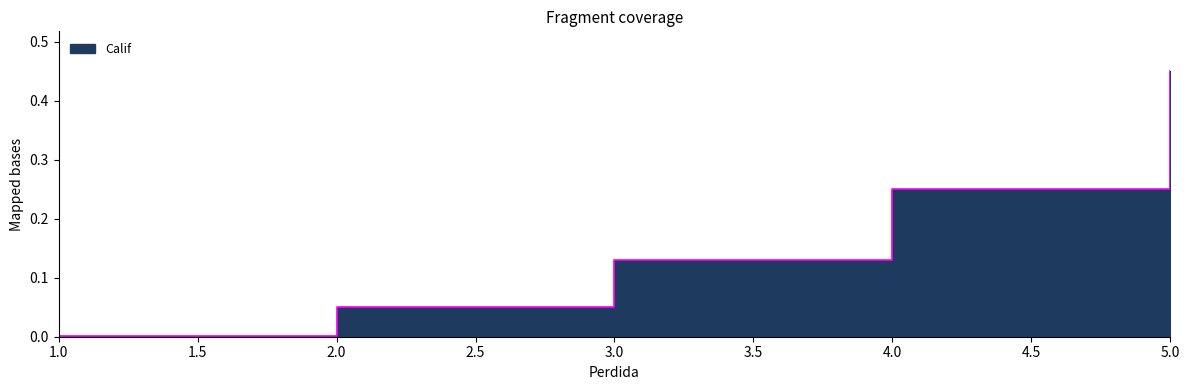

What is the maximum value shown in the chart?

0.5